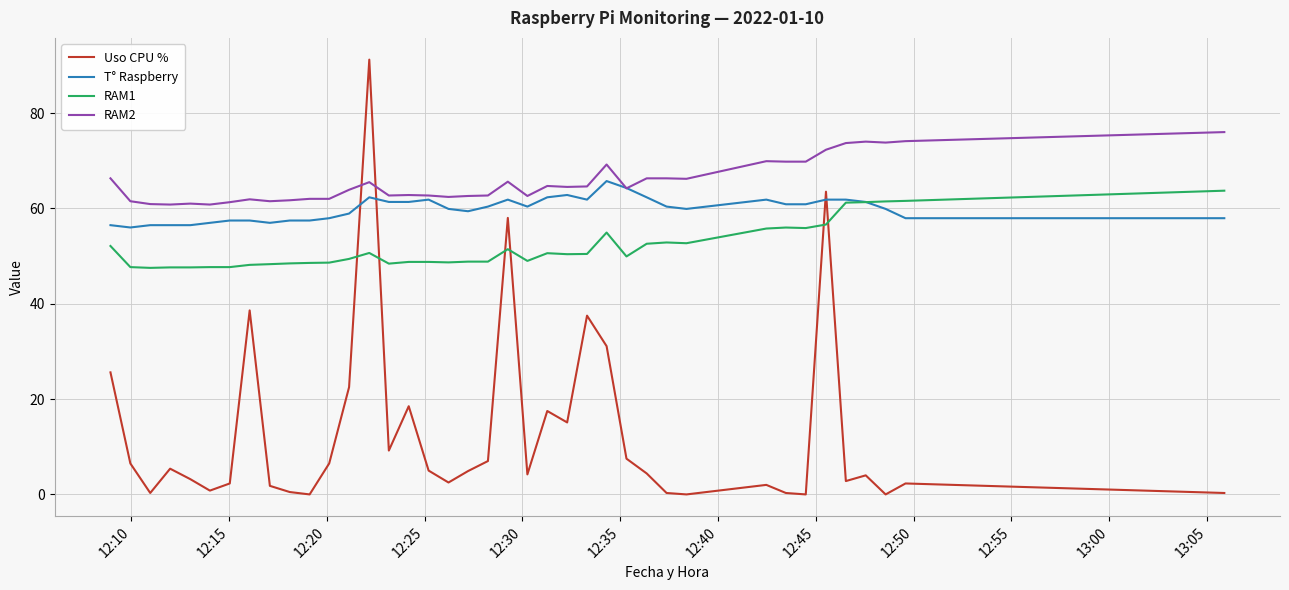

Does the chart display data point markers on the line(s)?

No